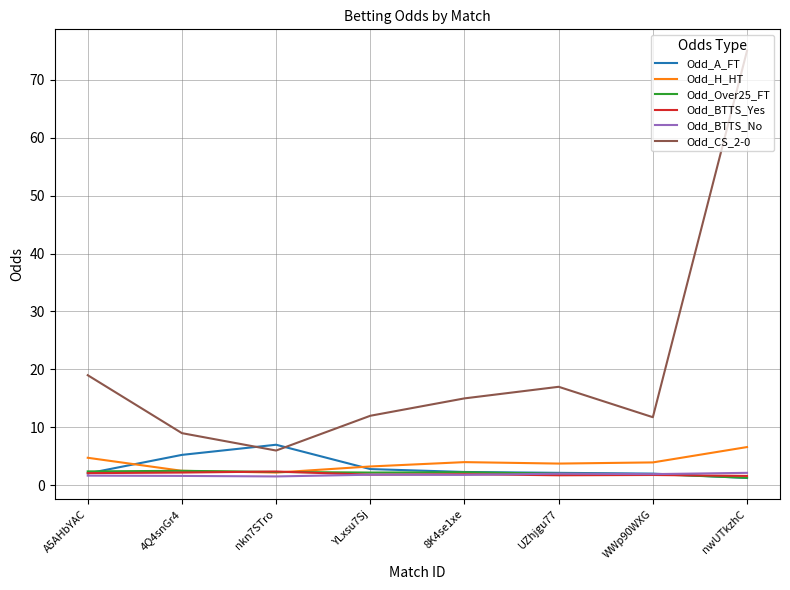

At which category is the sum across all series the highest?

nwUTkzhC